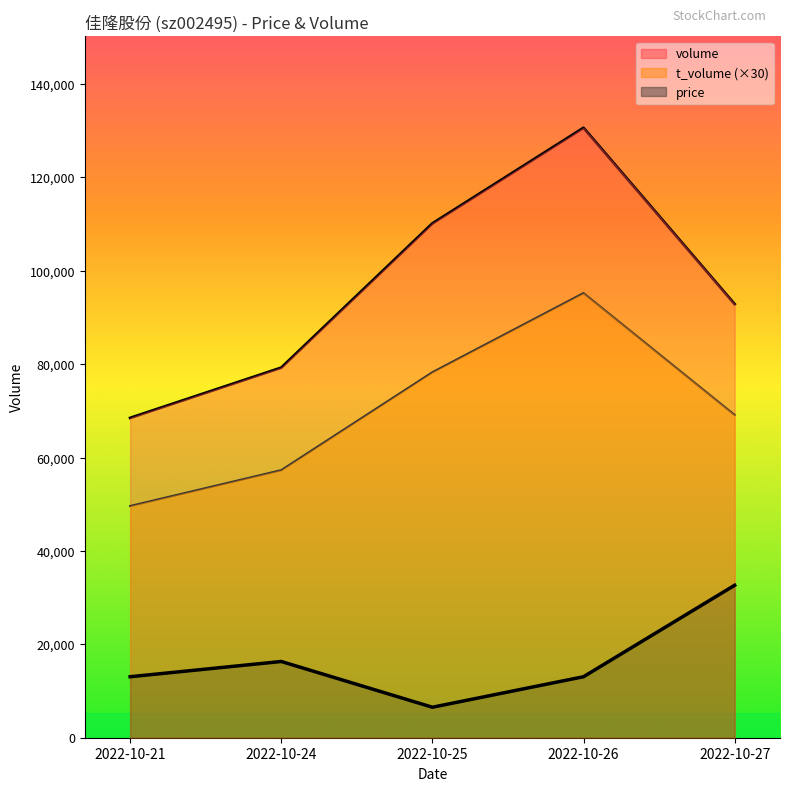

True or false: volume and t_volume cross at least once.

False